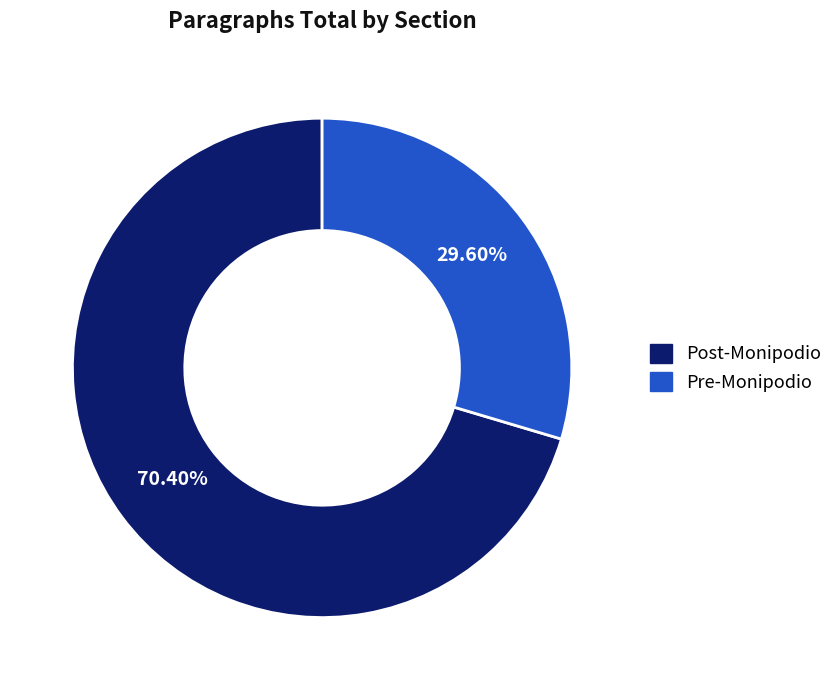

To the nearest percent, what is the combined percentage of Post-Monipodio and Pre-Monipodio?

100%